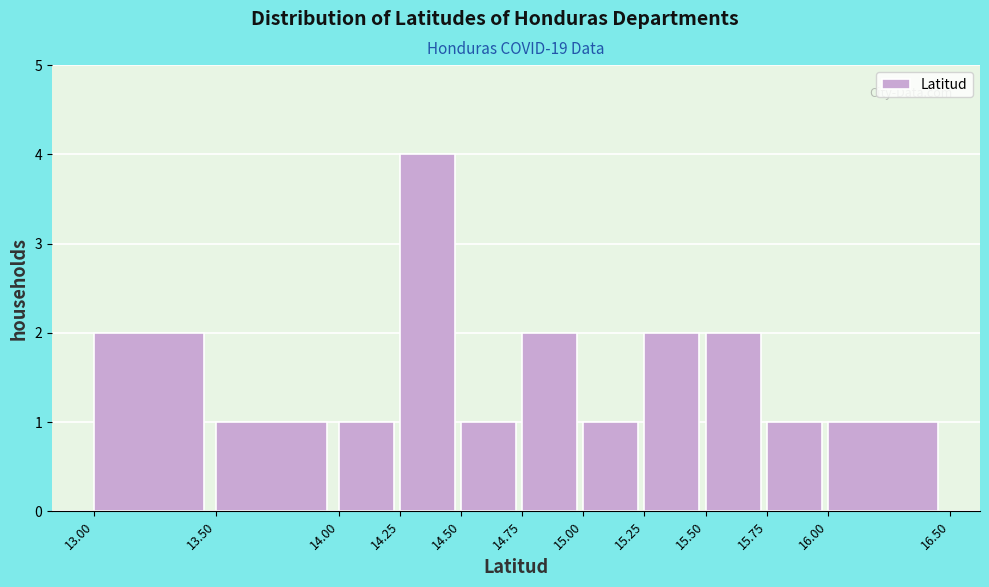

Which range on the x-axis has the tallest bar?

14.25 to 14.50